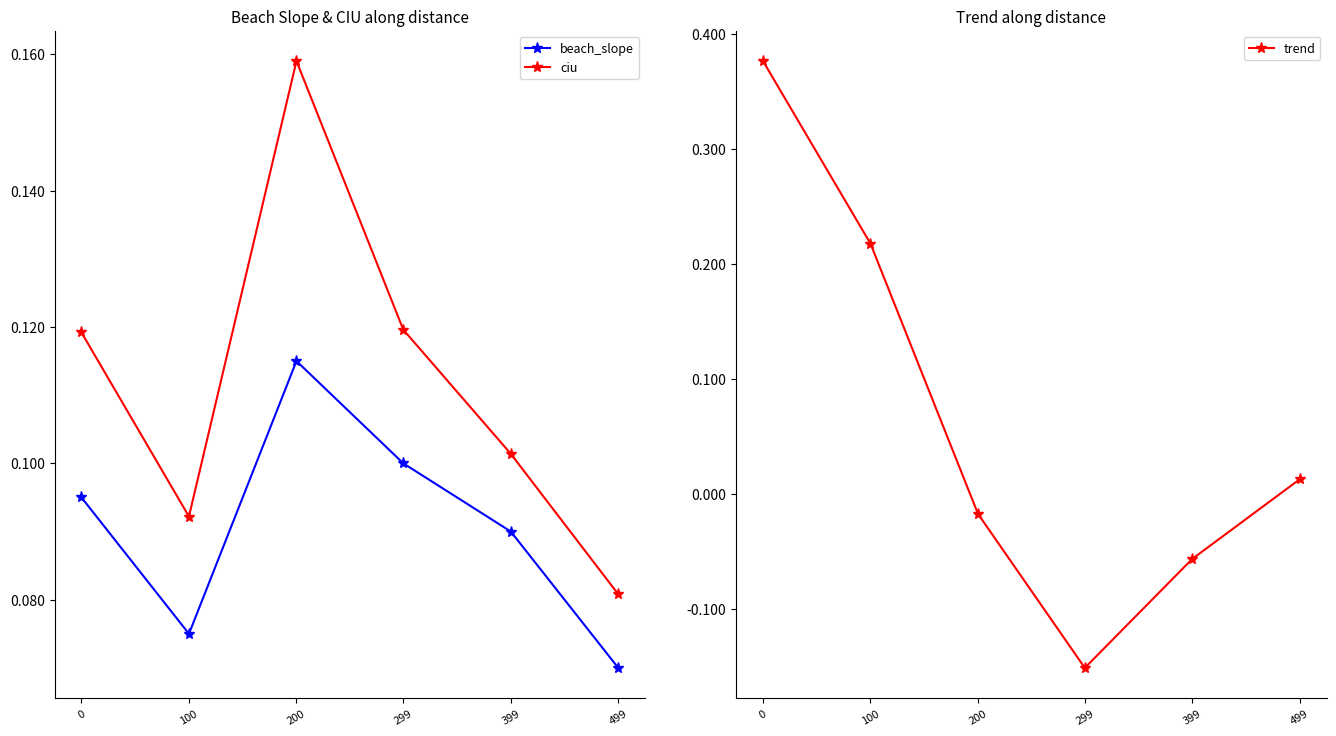

Where is the first local maximum for ciu?

200